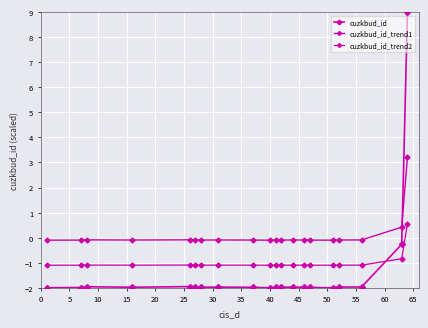

How many intersections are there between cuzkbud_id and cuzkbud_id_trend2?

1